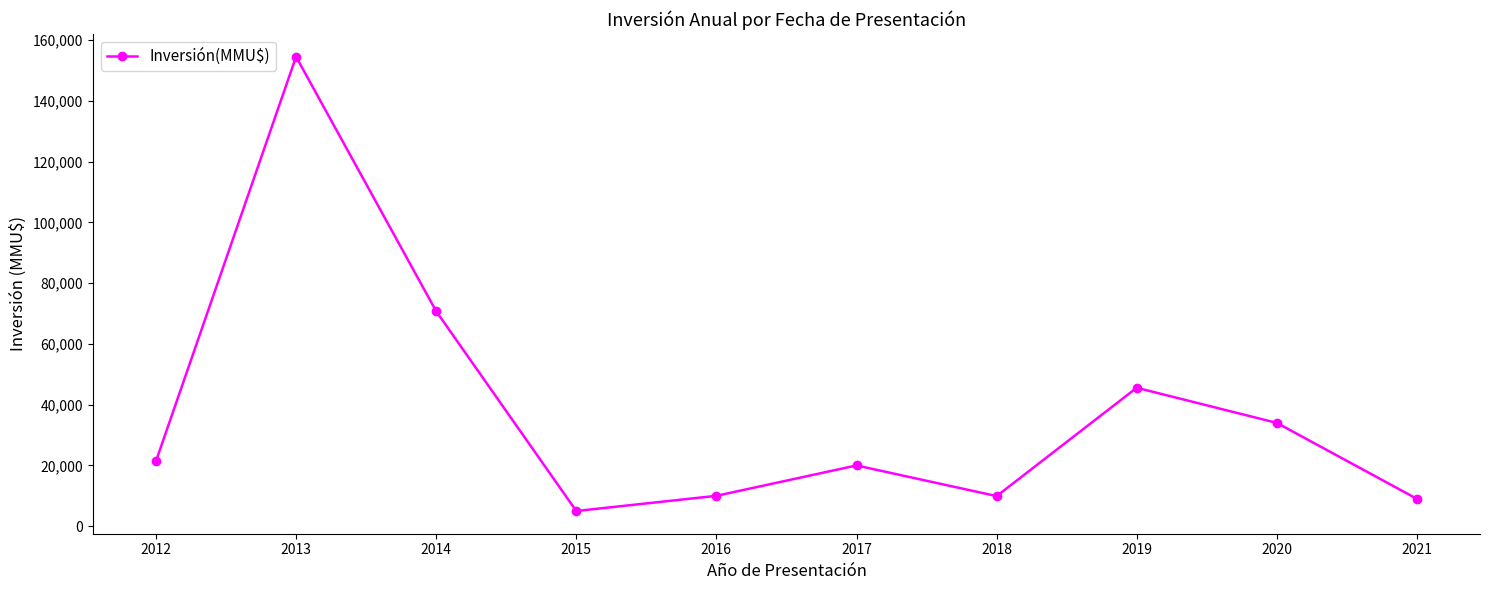

What value does the data have at 2018, to the nearest 10?

9900